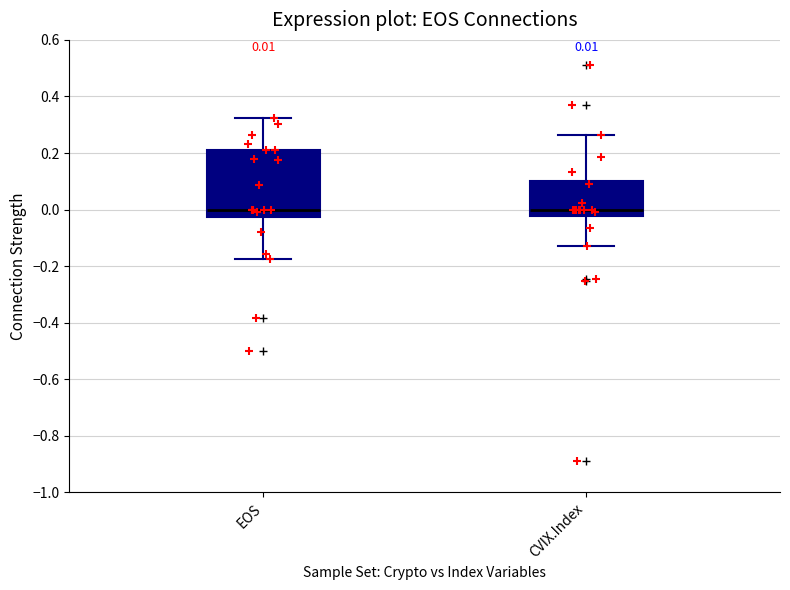

Which box is the tallest, from its lower edge to its upper edge?

EOS